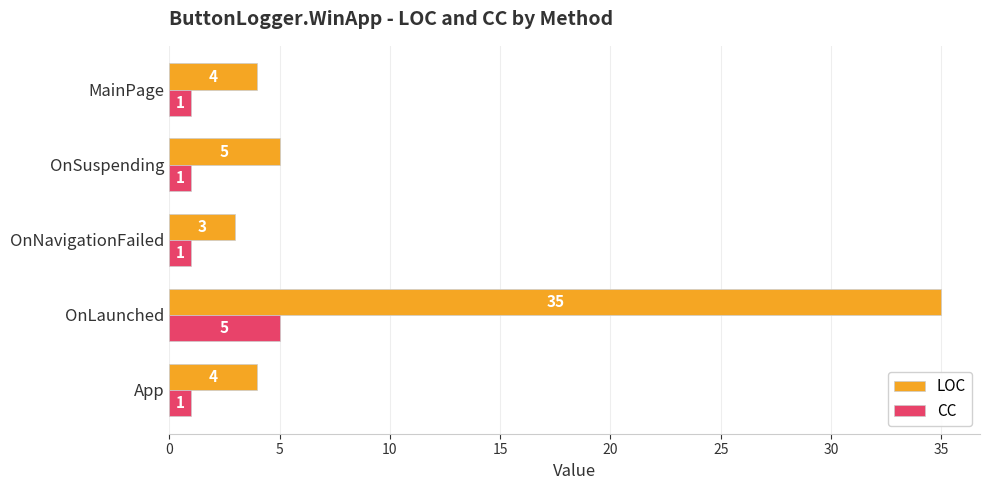

At which category is the sum across all series the highest?

OnLaunched